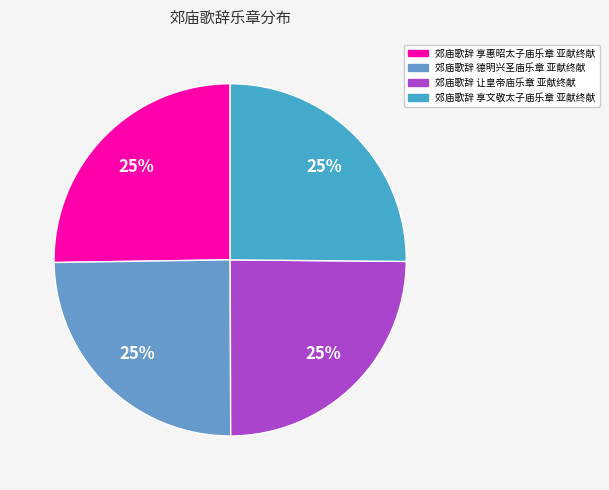

How many segments does this pie chart have?

4